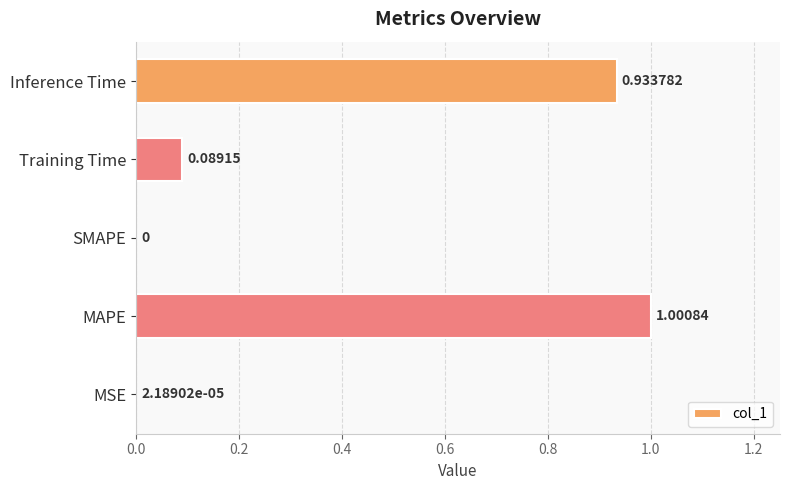

Which category has the highest value across all series?

MAPE